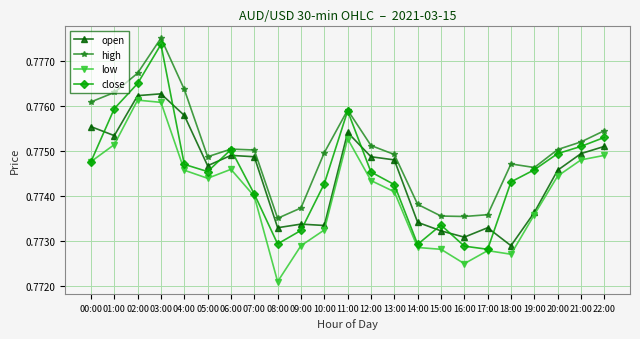

What are all the series names shown in the legend?

open, high, low, close